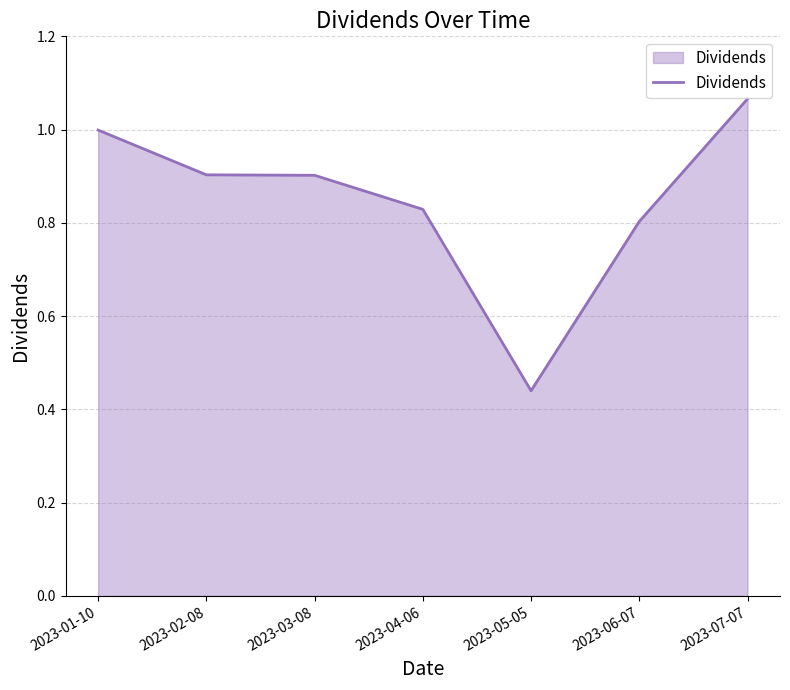

How many lines are shown in the chart?

1